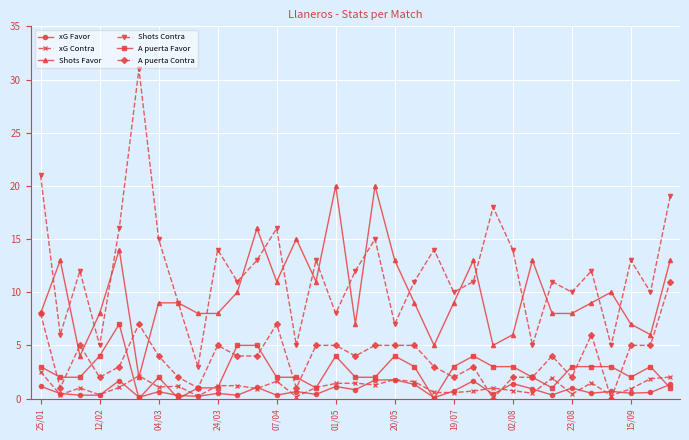

True or false: A puerta Contra and Shots Contra intersect in this chart.

False